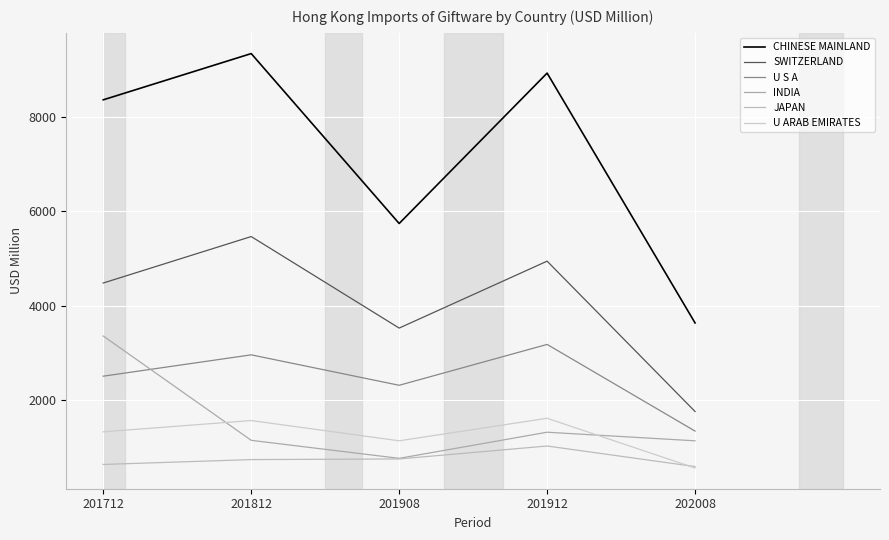

Reading left to right, what are all the values shown in this chart?

CHINESE MAINLAND: 201712=8367.6	201812=9348.8	201908=5743.5	201912=8934.7	202008=3633.5
SWITZERLAND: 201712=4481.0	201812=5466.6	201908=3524.8	201912=4944.6	202008=1754.4
U S A: 201712=2504.3	201812=2956.9	201908=2311.1	201912=3178.0	202008=1339.3
INDIA: 201712=3356.2	201812=1143.1	201908=760.9	201912=1315.2	202008=1133.0
JAPAN: 201712=631.4	201812=734.4	201908=748.1	201912=1022.7	202008=586.3
U ARAB EMIRATES: 201712=1323.5	201812=1563.0	201908=1133.0	201912=1611.4	202008=556.0